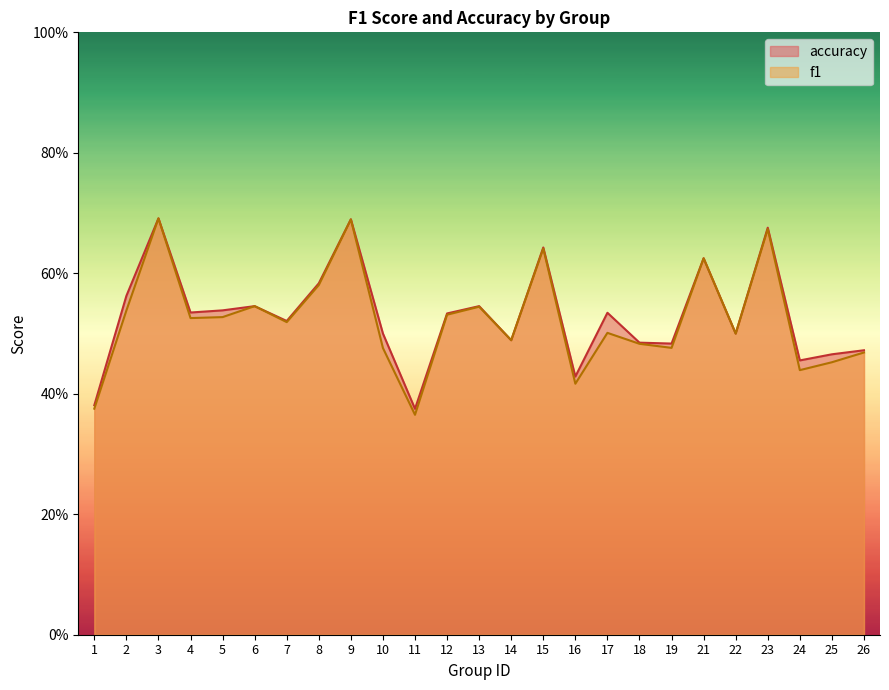

Does the chart display data point markers on the line(s)?

No